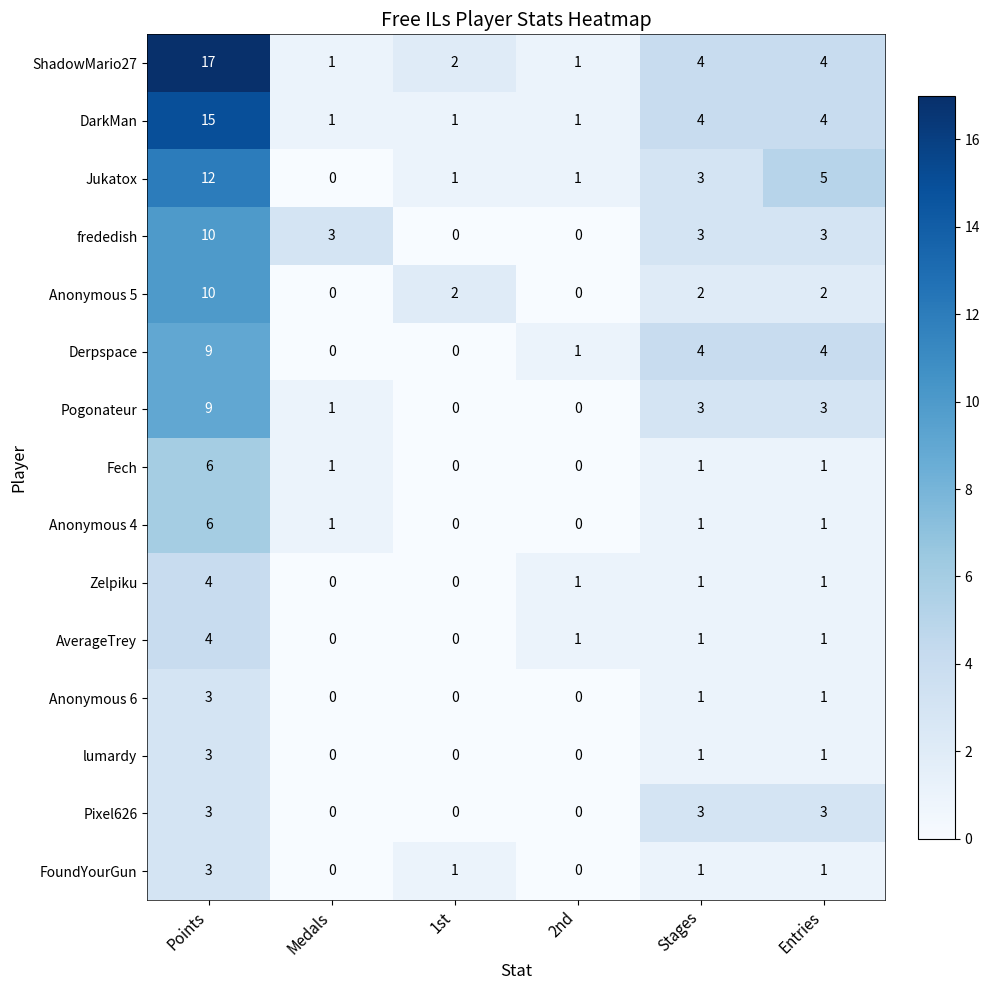

What is the highest value of the Fech series?

6